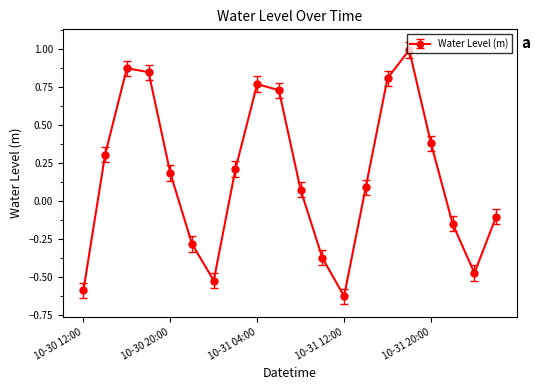

What is the difference between the maximum and minimum values?

1.6